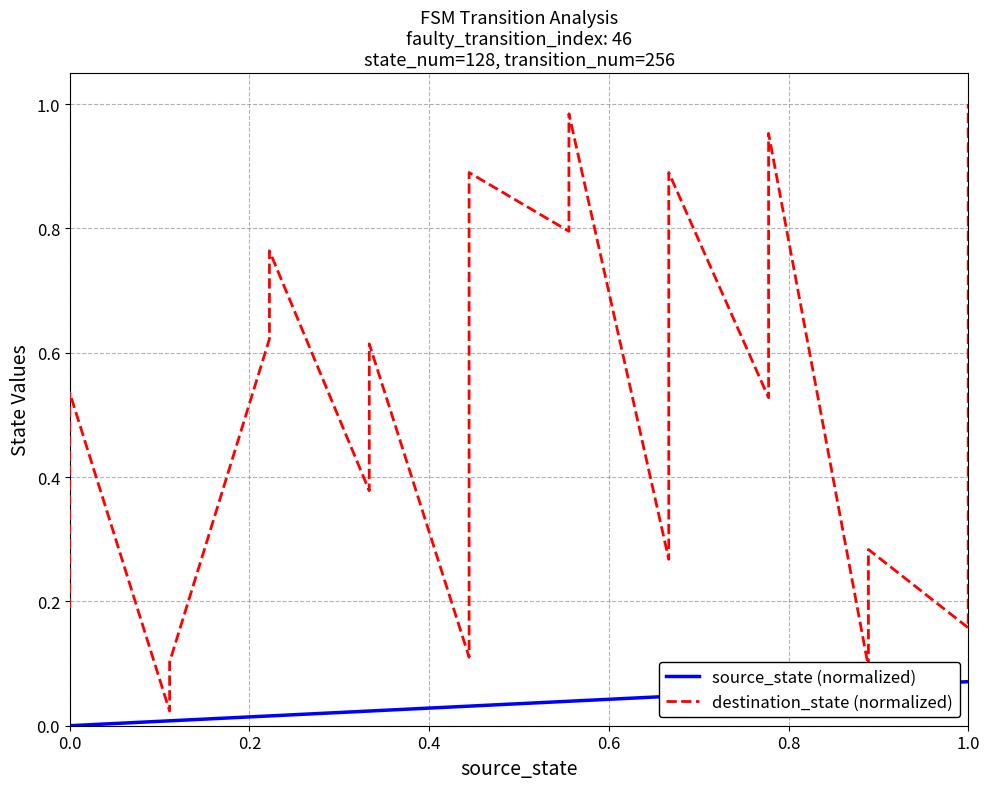

What is the highest value of the destination_state (normalized) series?

1.0